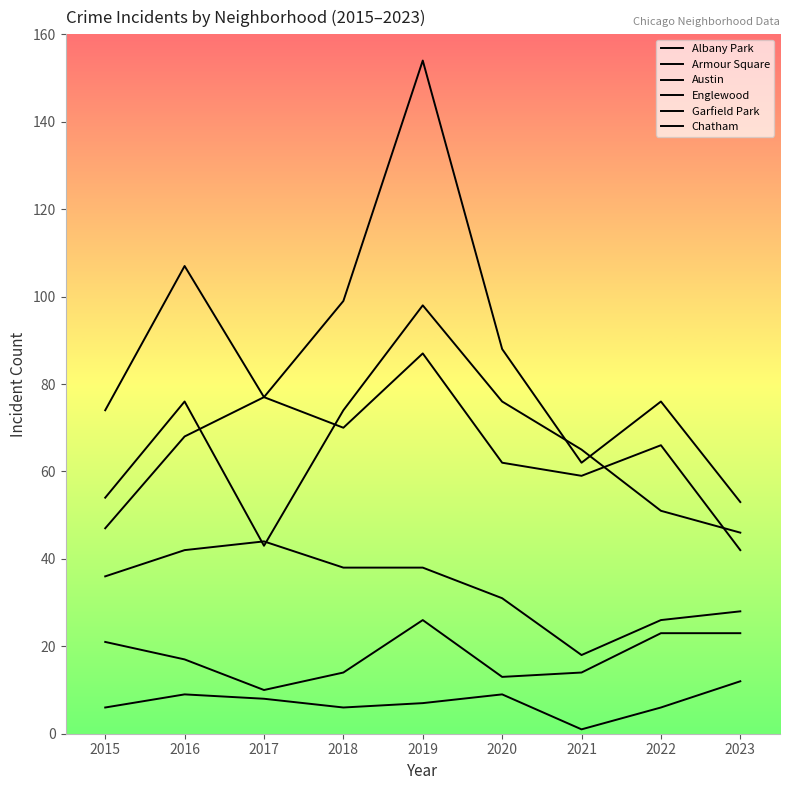

How many lines are shown in the chart?

6